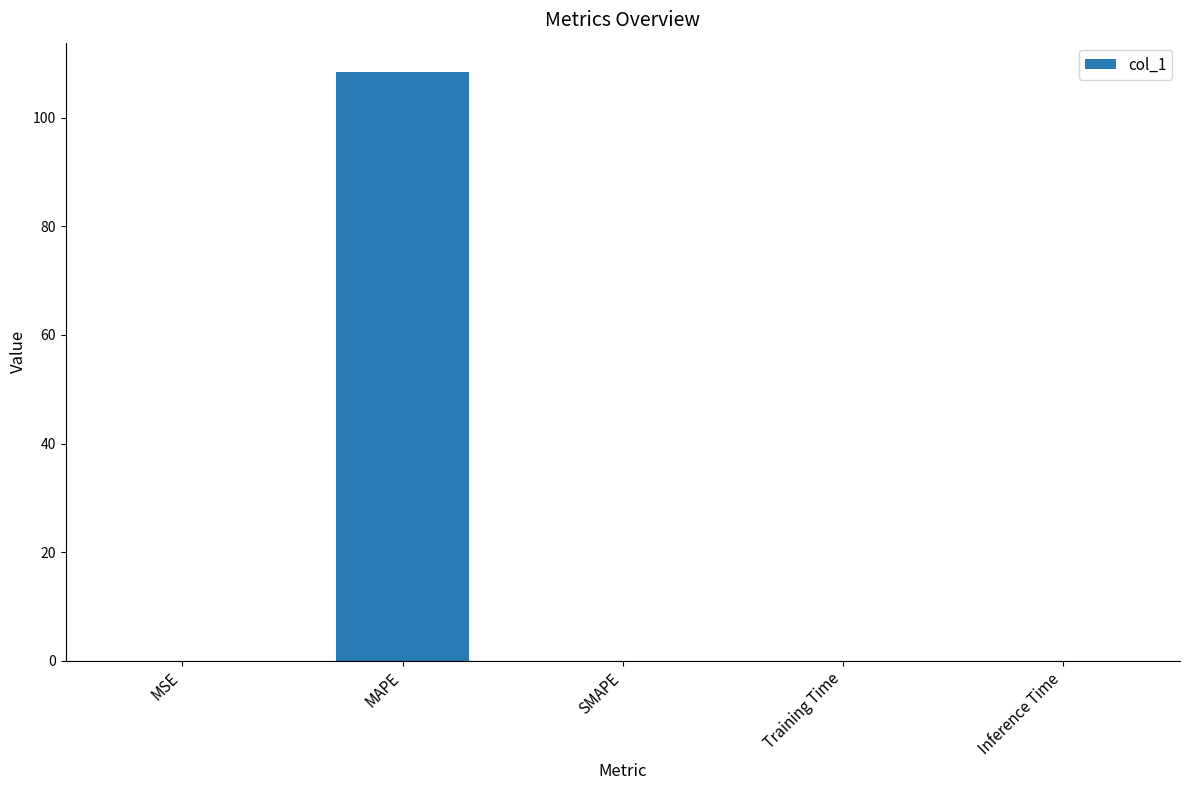

How many distinct data groups are displayed?

1